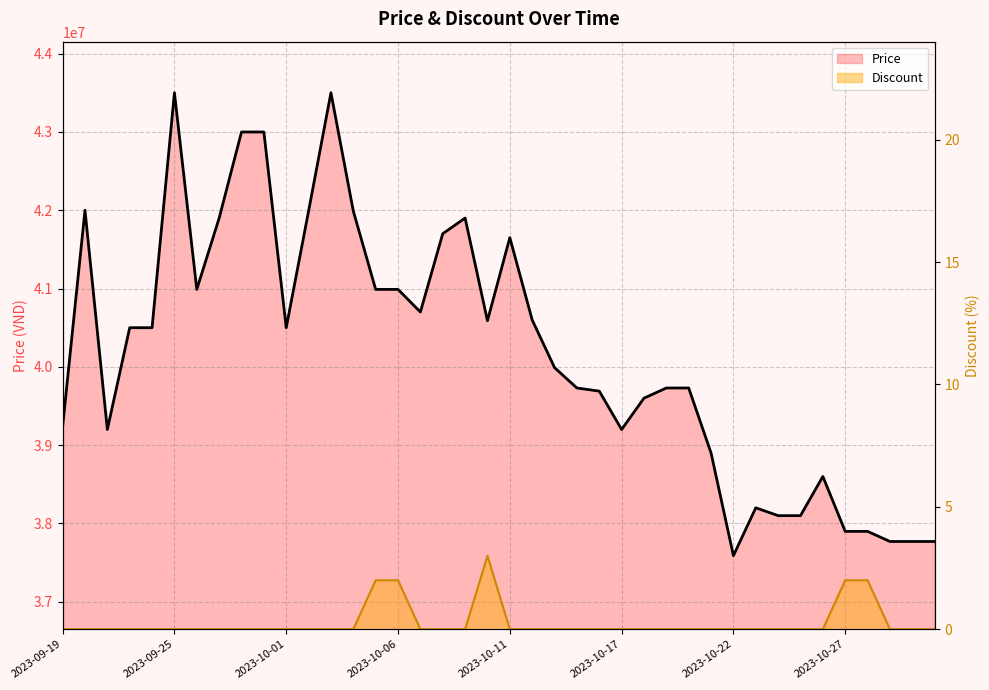

What is the label of the 11th point from the left?

2023-10-01